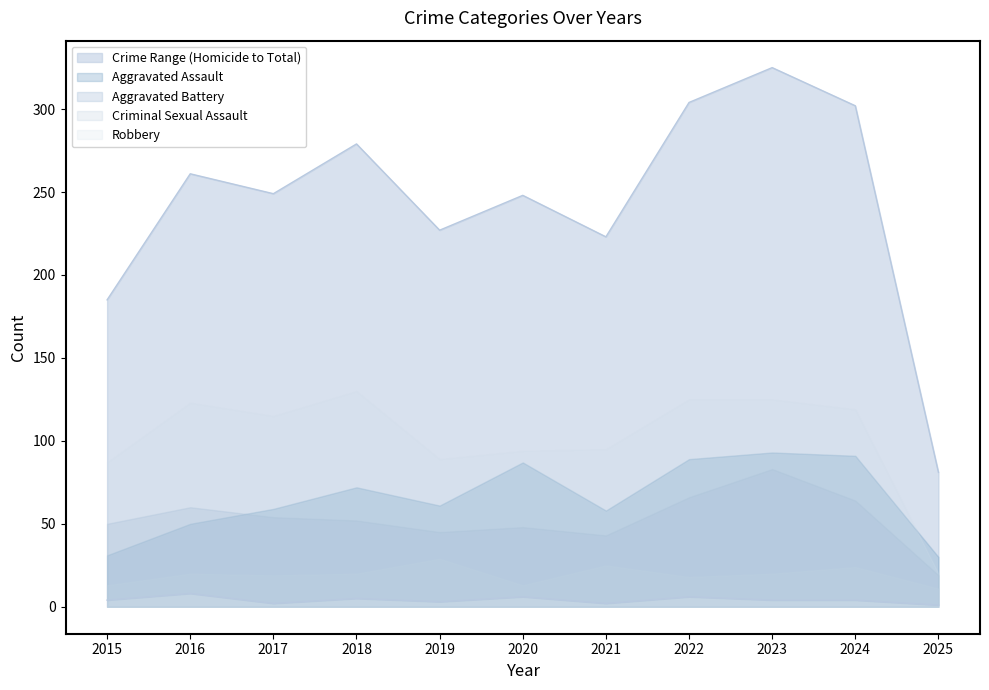

What is the spread (max minus min) of values at 2017?

247